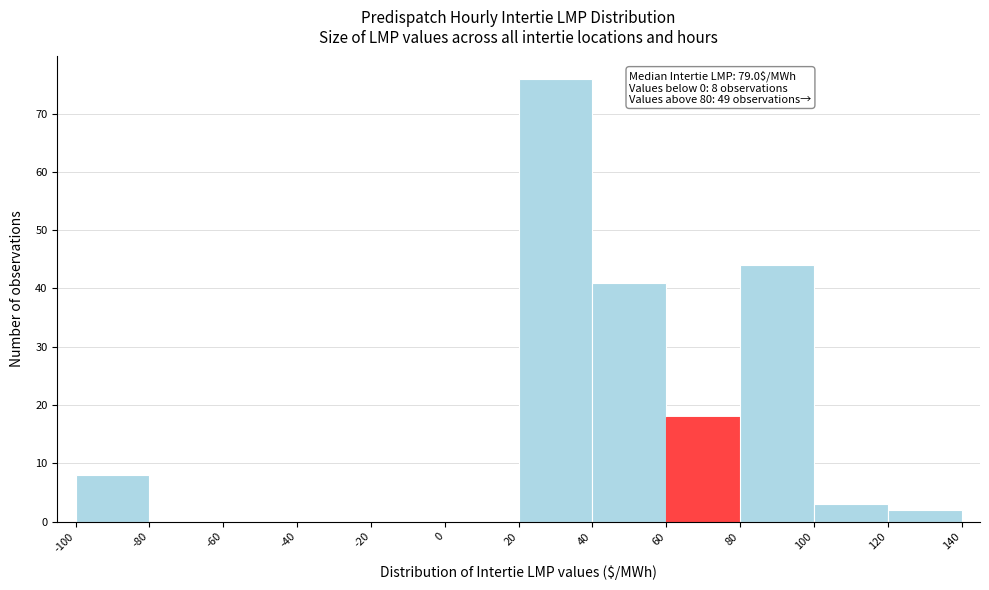

Which range on the x-axis has the tallest bar?

20 to 40